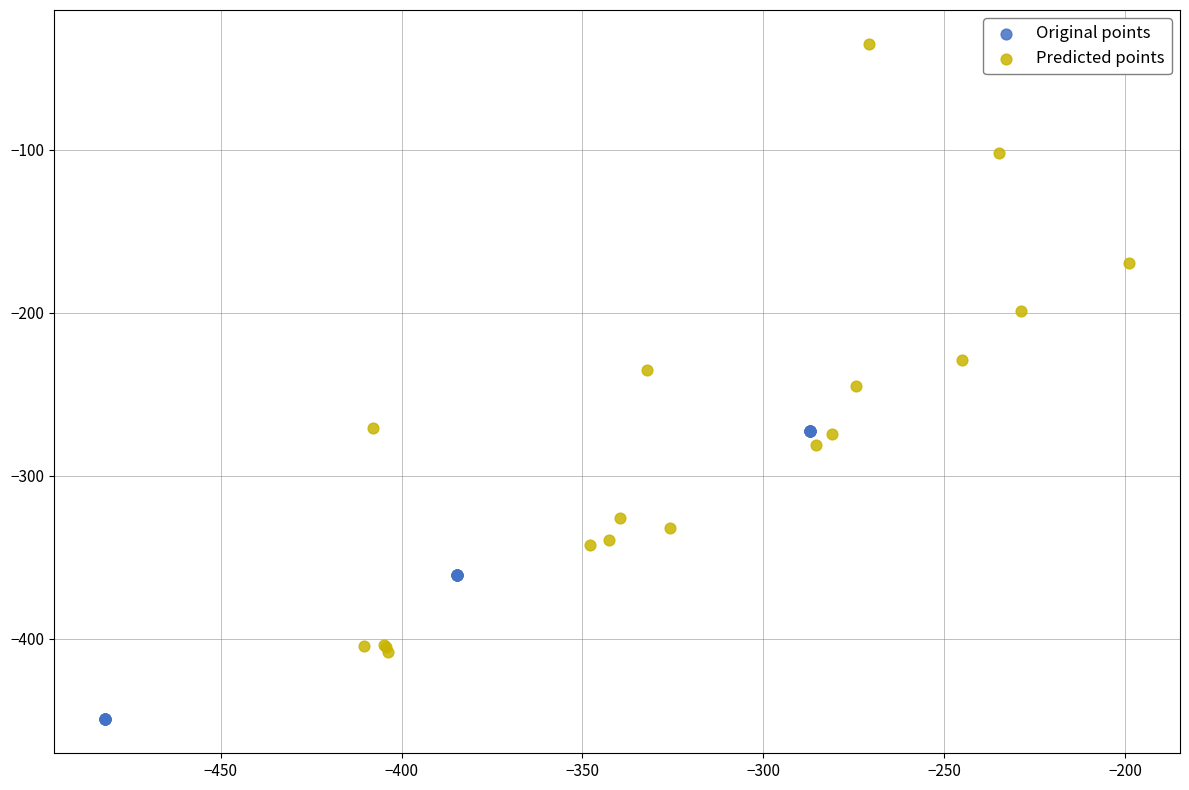

Which series contains the lowest Y value?

Original points